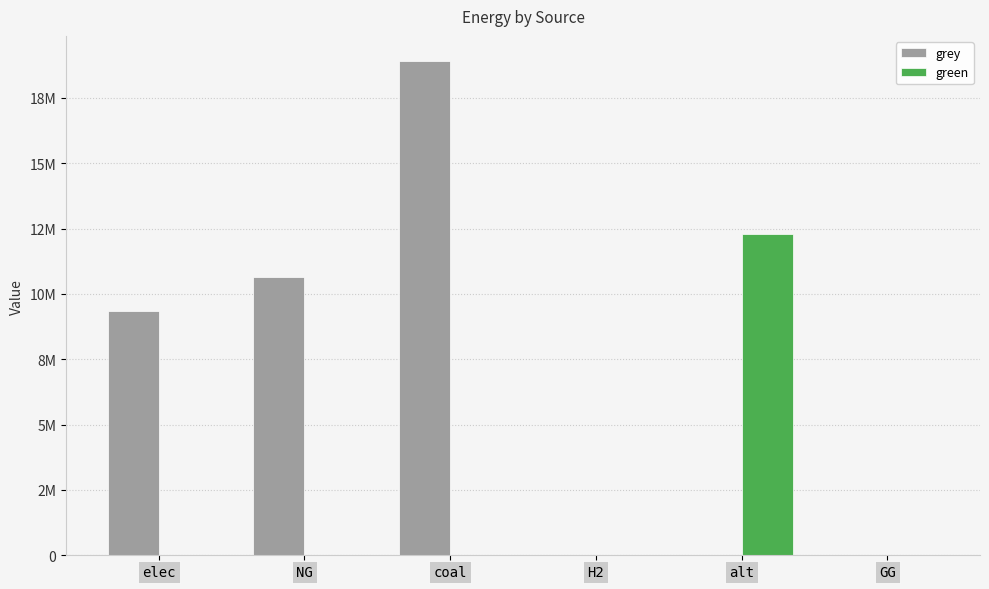

What are all the series names shown in the legend?

grey, green